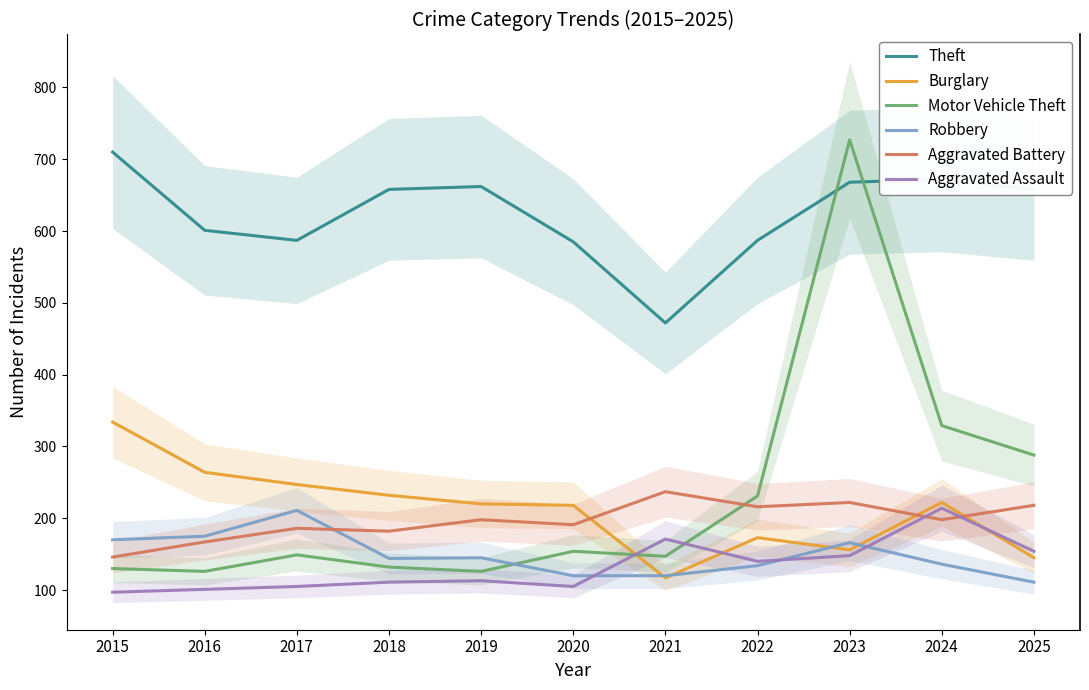

Is it true that Motor Vehicle Theft equals 177 at 2024?

False